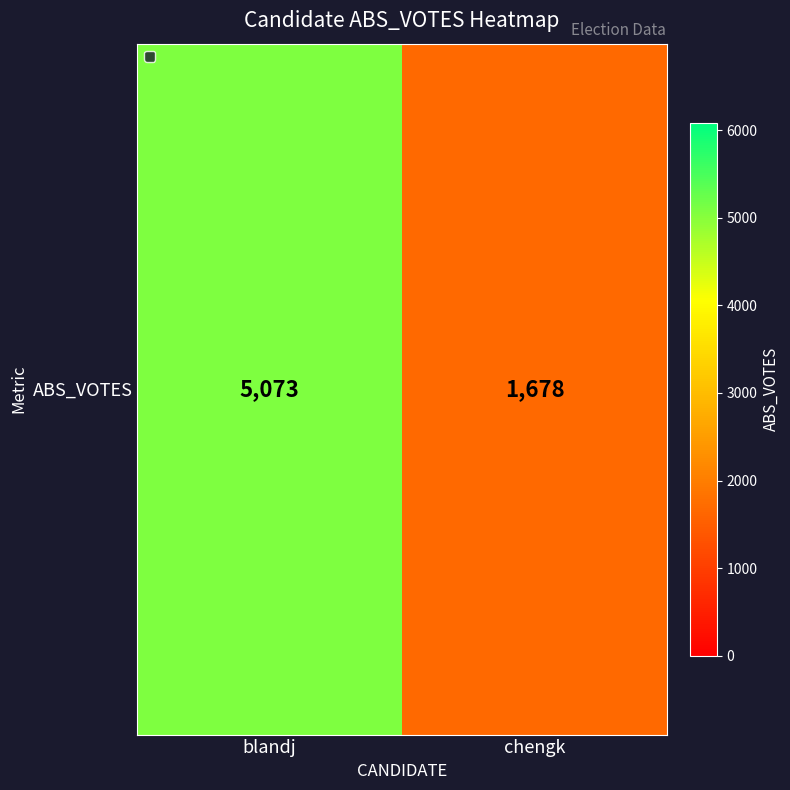

Count the values in the range 1678 to 5073.

2